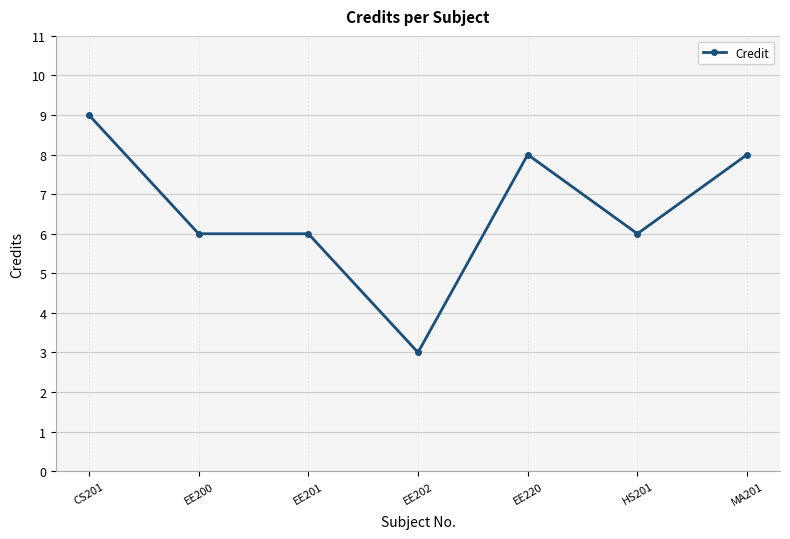

Is this an area chart (filled region under the line)?

No